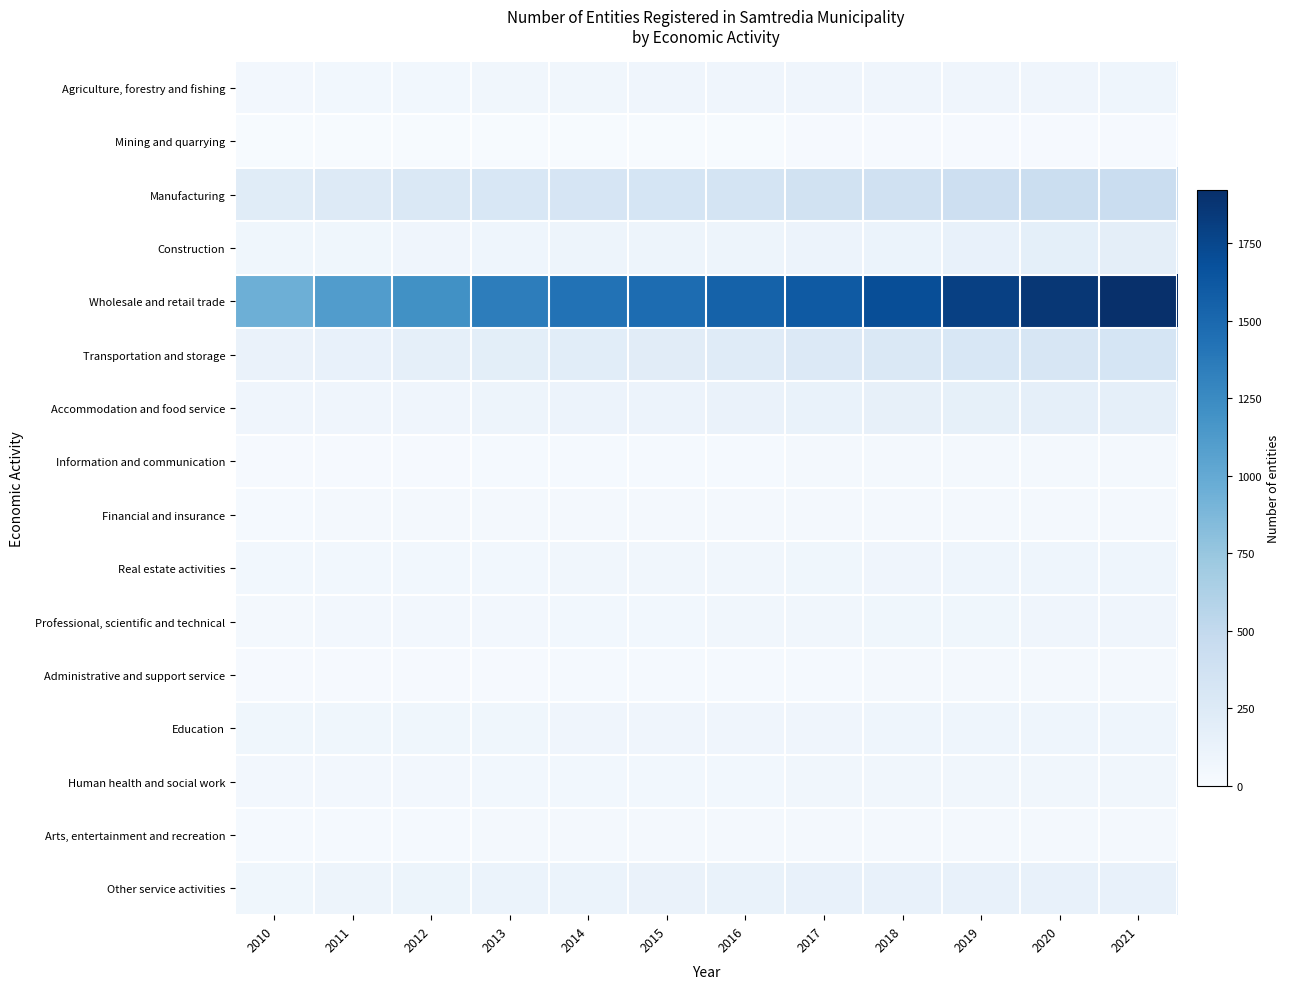

What is the difference between the highest and lowest values at 2016?

1537